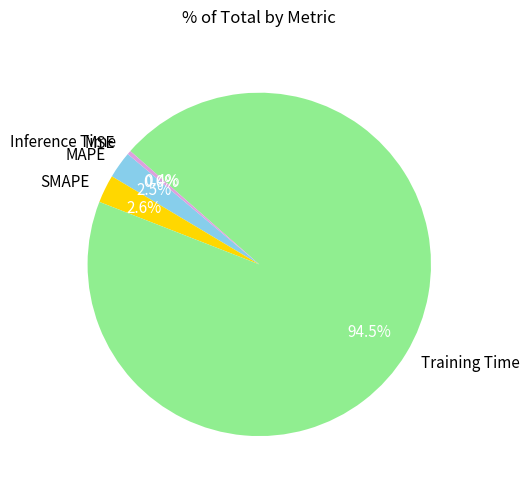

The Inference Time slice represents 0% of the pie. True or false?

True